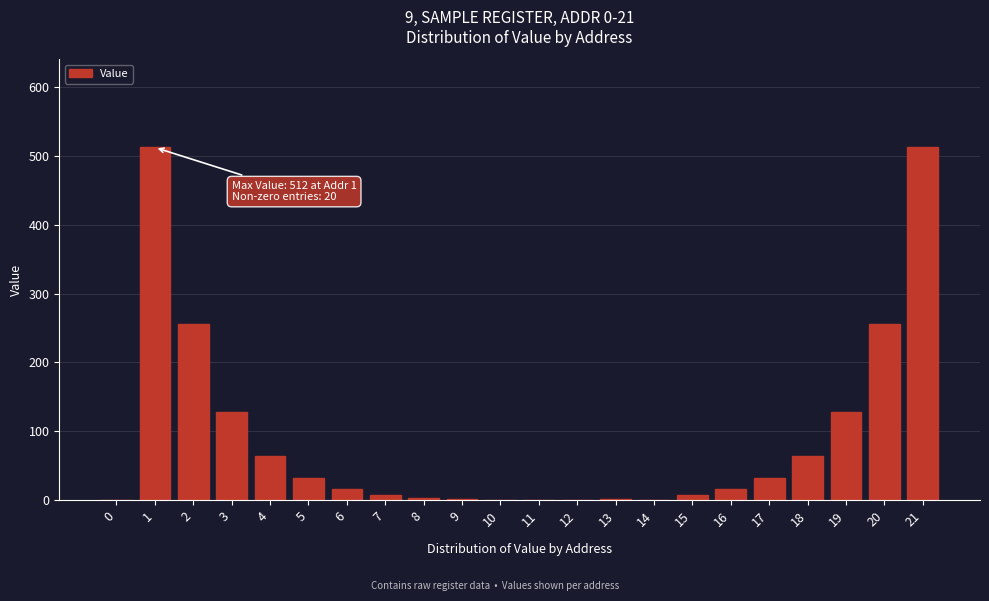

True or false: the data shows 88 at 18.

False